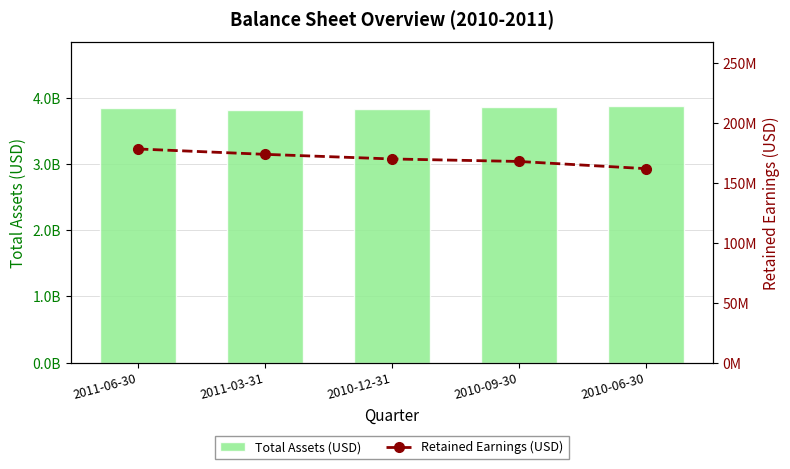

What is the maximum value shown in the chart?

3874199000